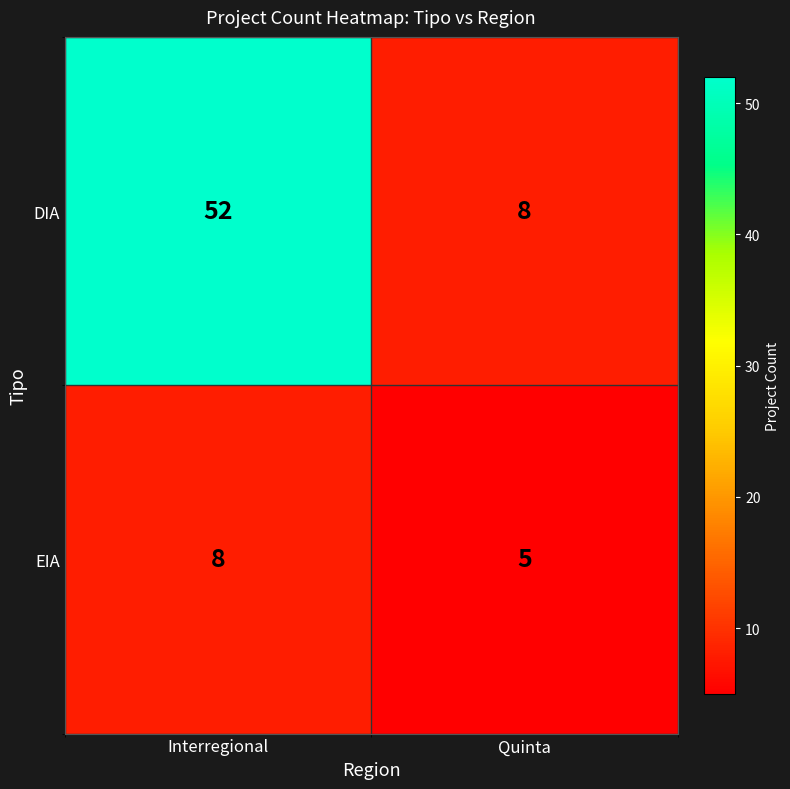

At which category does the chart reach its minimum across all series?

Quinta